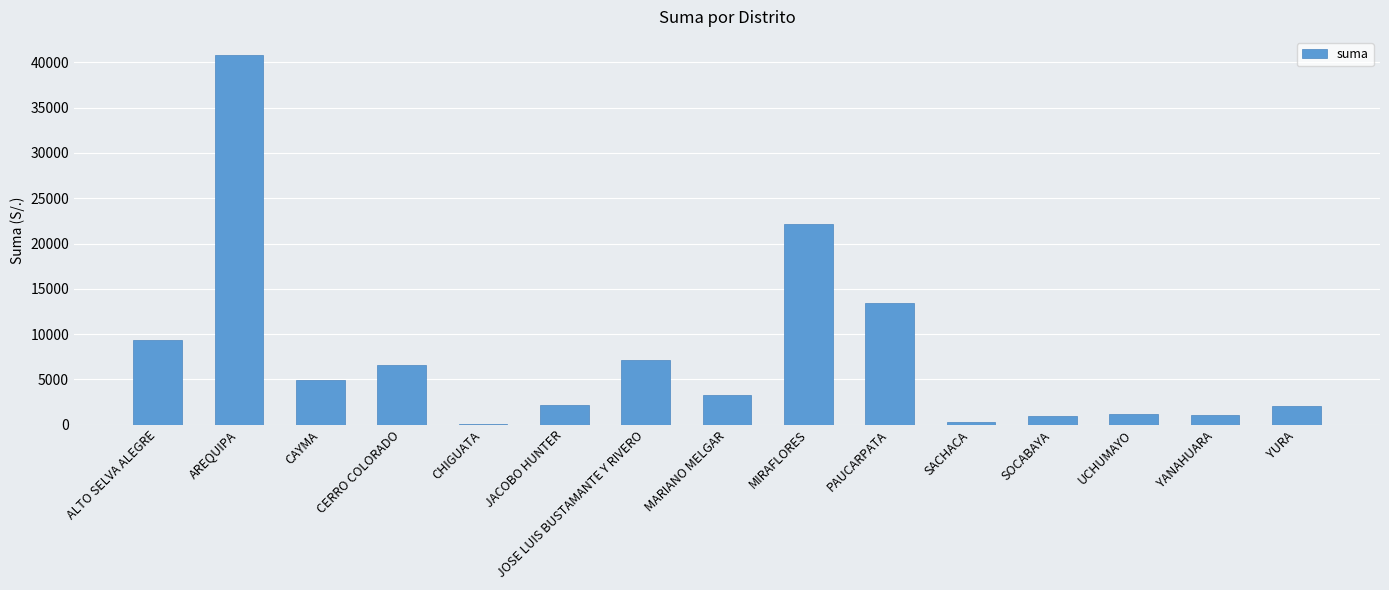

What is the change in value from AREQUIPA to CHIGUATA?

-40774.2